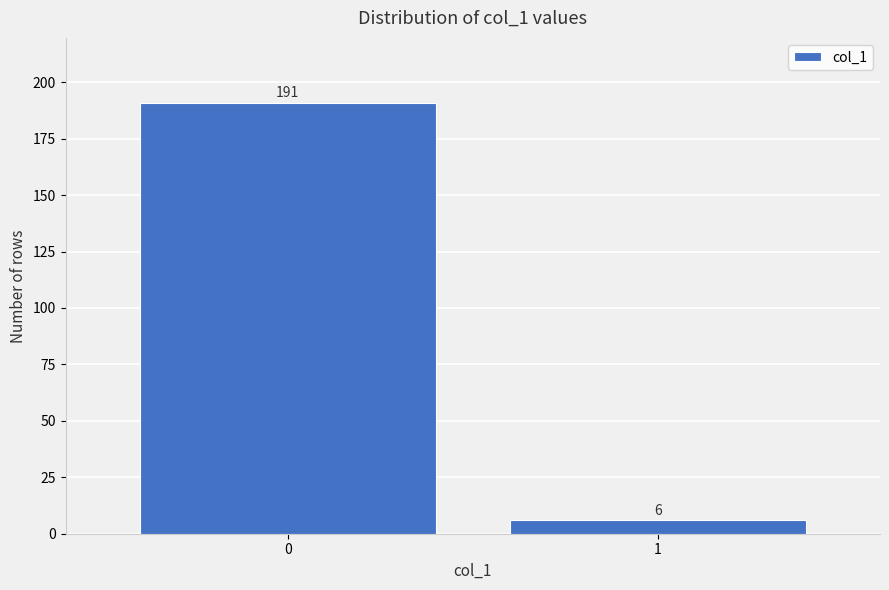

Reading left to right, list all the values displayed in this chart.

0=191	1=6